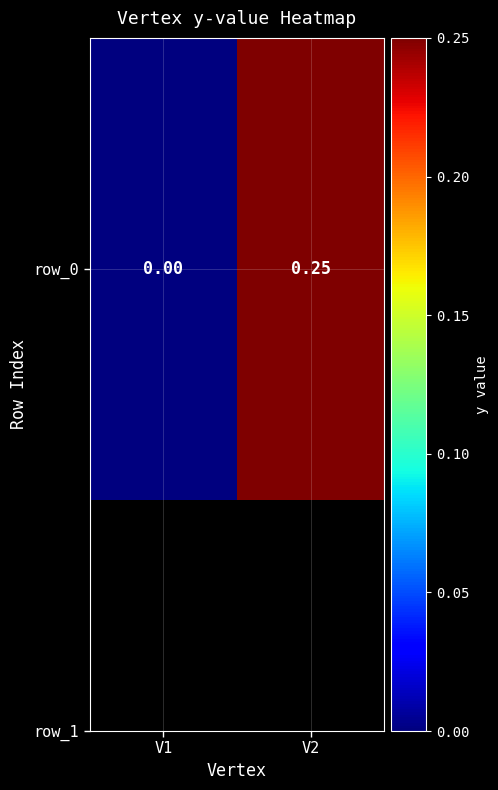

What is the sum of the values at V1 and V2?

0.2